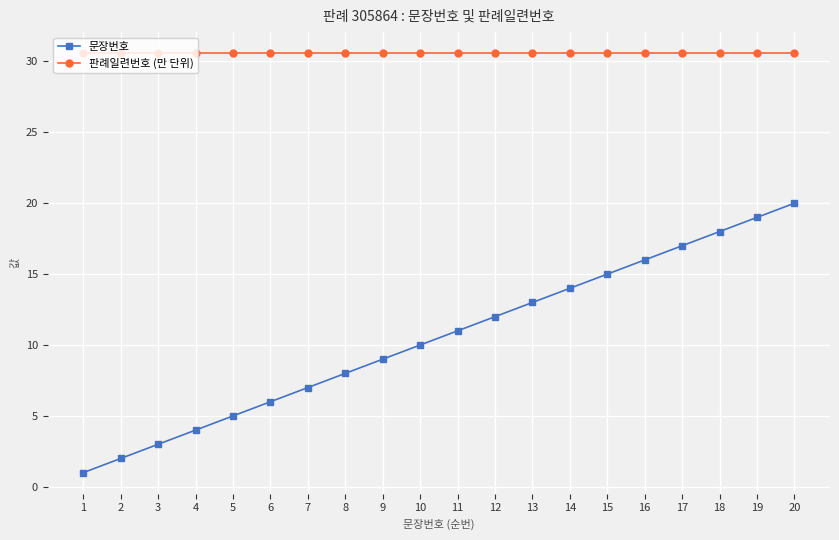

What are all the series names shown in the legend?

문장번호, 판례일련번호 (만 단위)